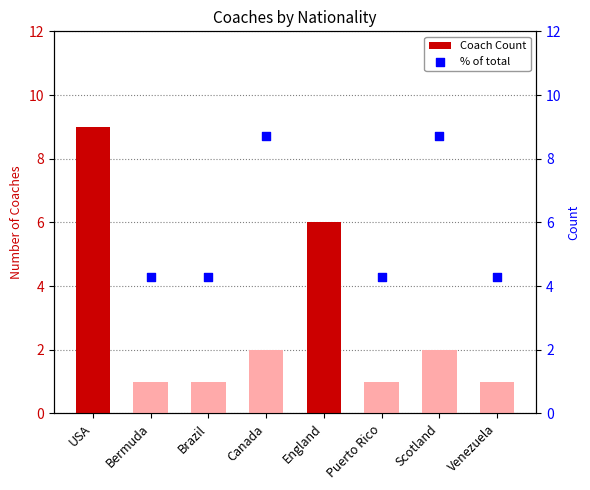

Is the value of Coach Count at Brazil greater than the value of % of total at Venezuela?

No